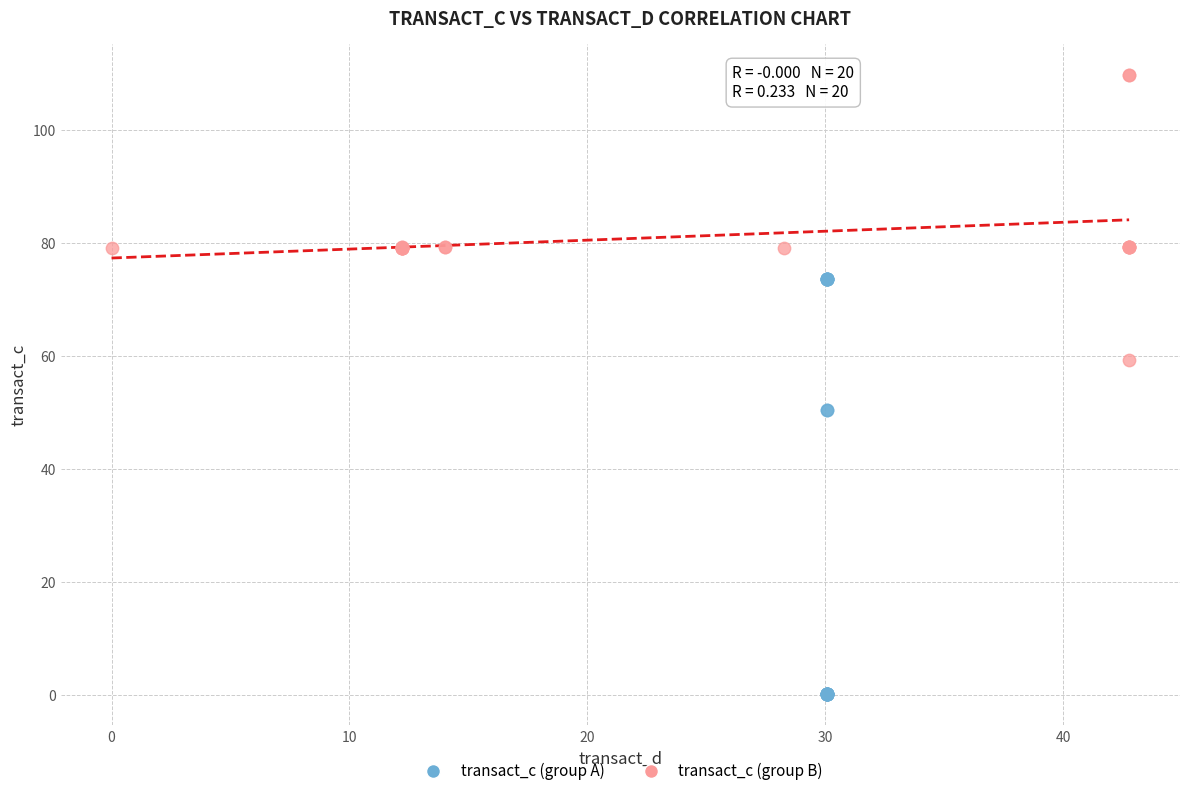

Which series has the largest Y range (max minus min)?

transact_c (group A)